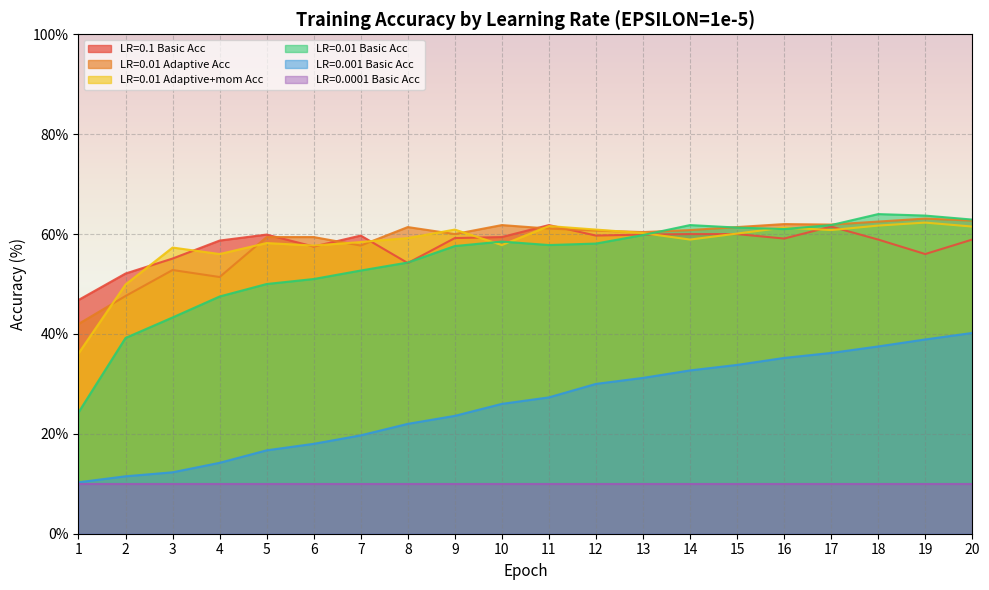

How many data points does each series have?

20